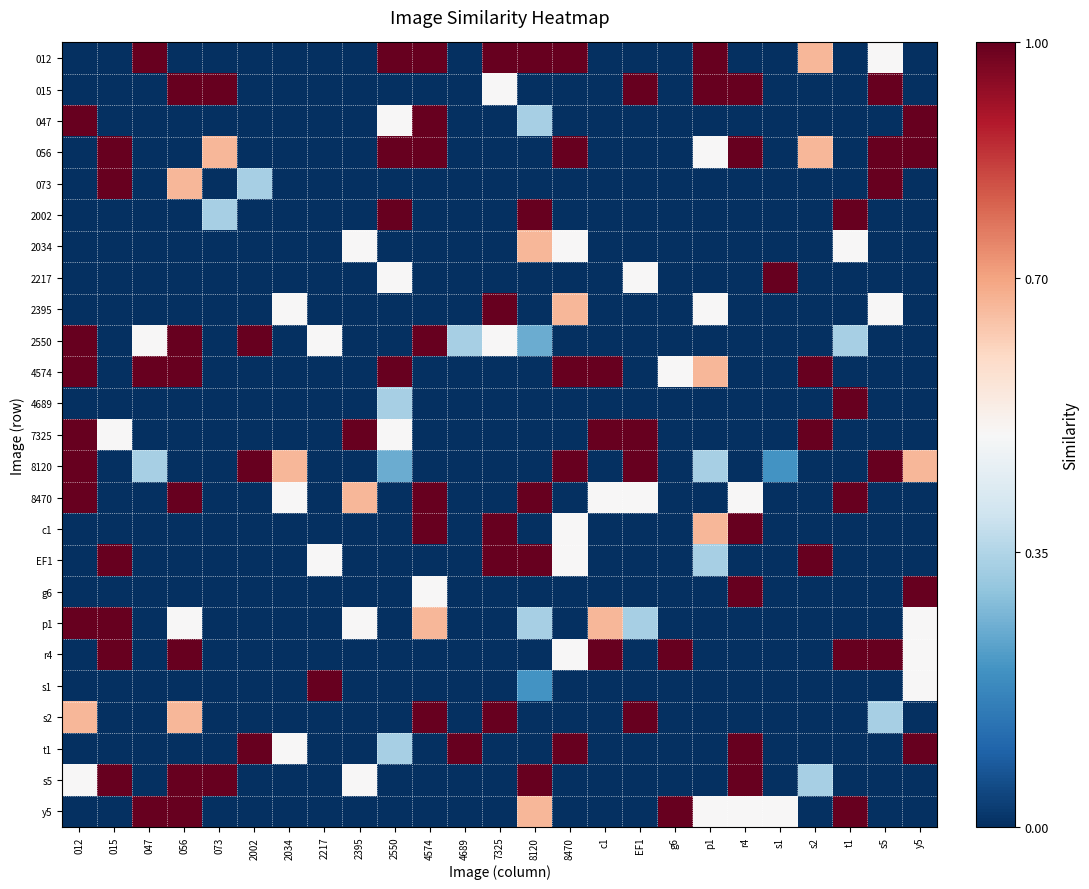

What is the difference between the highest and lowest values at 8120?

1.0